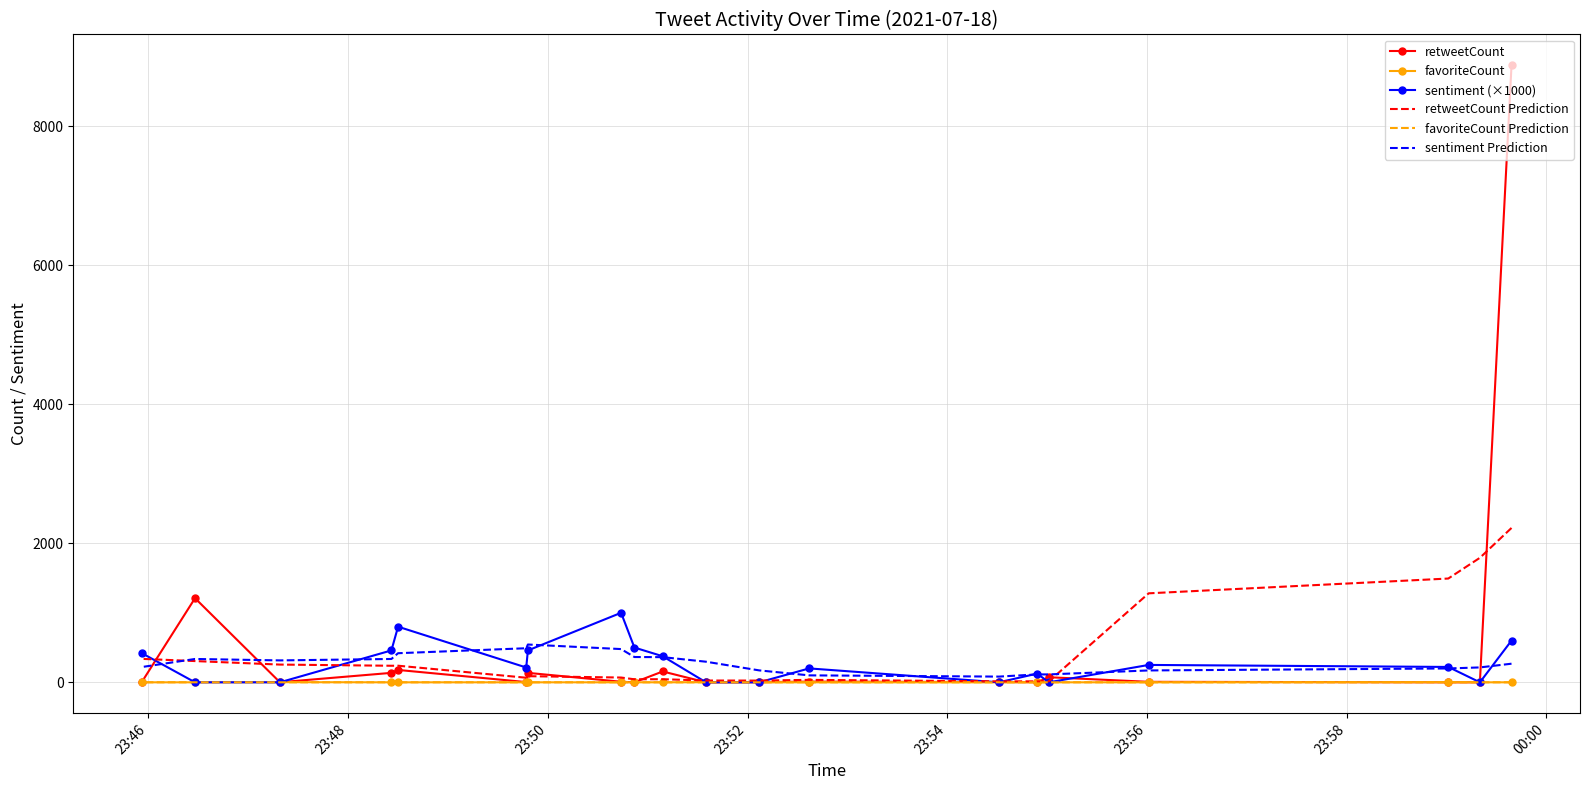

Is it true that favoriteCount equals -1.2 at 14?

False